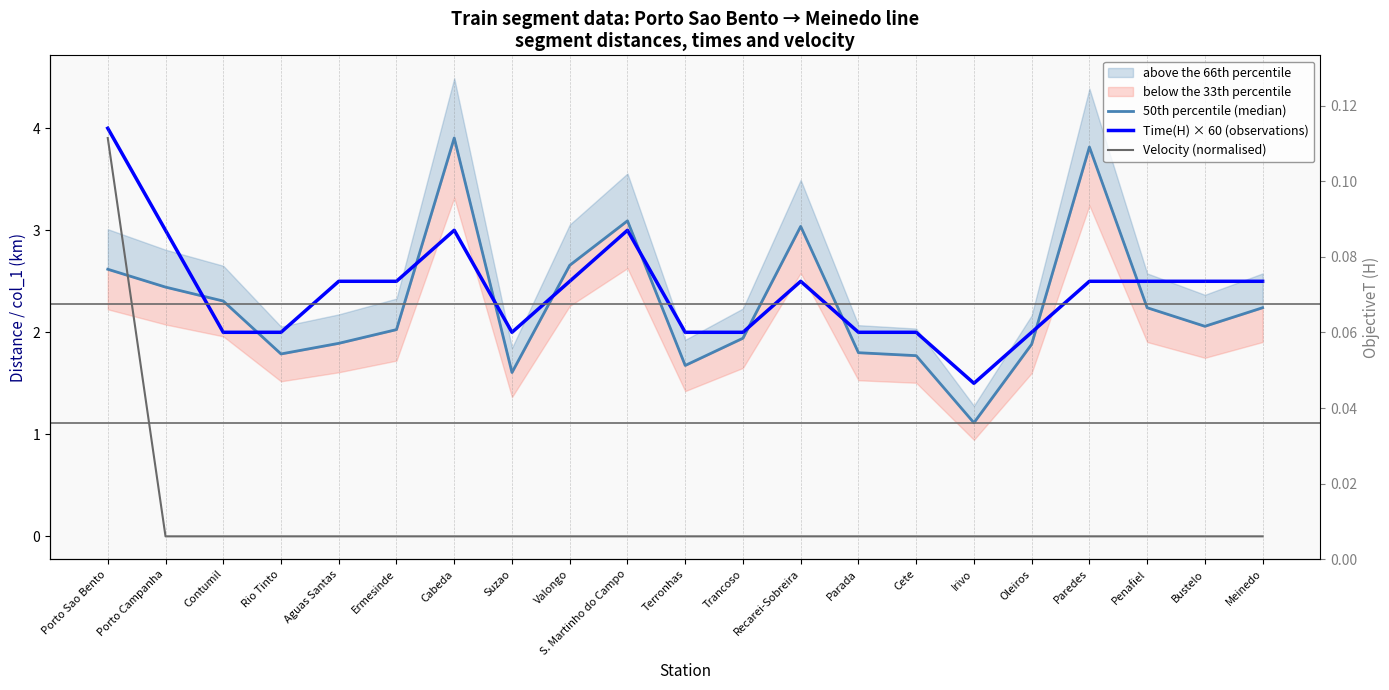

Reading left to right, transcribe all the data shown in this chart.

50th percentile (median): Porto Sao Bento=2.6	Porto Campanha=2.4	Contumil=2.3	Rio Tinto=1.8	Aguas Santas=1.9	Ermesinde=2.0	Cabeda=3.9	Suzao=1.6	Valongo=2.7	S. Martinho do Campo=3.1	Terronhas=1.7	Trancoso=1.9	Recarei-Sobreira=3.0	Parada=1.8	Cete=1.8	Irivo=1.1	Oleiros=1.9	Paredes=3.8	Penafiel=2.2	Bustelo=2.1	Meinedo=2.2
Time(H) × 60 (observations): Porto Sao Bento=4.0	Porto Campanha=3.0	Contumil=2.0	Rio Tinto=2.0	Aguas Santas=2.5	Ermesinde=2.5	Cabeda=3.0	Suzao=2.0	Valongo=2.5	S. Martinho do Campo=3.0	Terronhas=2.0	Trancoso=2.0	Recarei-Sobreira=2.5	Parada=2.0	Cete=2.0	Irivo=1.5	Oleiros=2.0	Paredes=2.5	Penafiel=2.5	Bustelo=2.5	Meinedo=2.5
Velocity (normalised): Porto Sao Bento=3.9	Porto Campanha=0.0	Contumil=0.0	Rio Tinto=0.0	Aguas Santas=0.0	Ermesinde=0.0	Cabeda=0.0	Suzao=0.0	Valongo=0.0	S. Martinho do Campo=0.0	Terronhas=0.0	Trancoso=0.0	Recarei-Sobreira=0.0	Parada=0.0	Cete=0.0	Irivo=0.0	Oleiros=0.0	Paredes=0.0	Penafiel=0.0	Bustelo=0.0	Meinedo=0.0